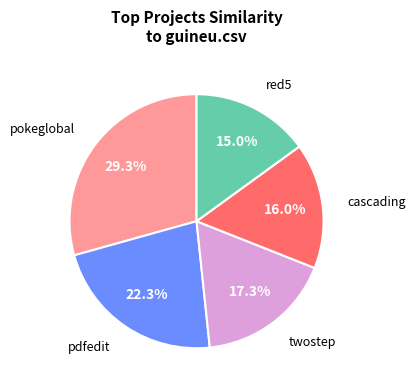

Does any single category account for the majority?

No